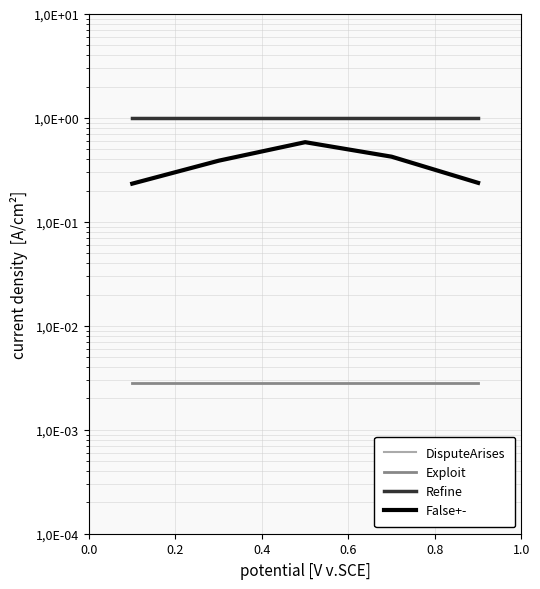

Count the number of data series in this chart.

4